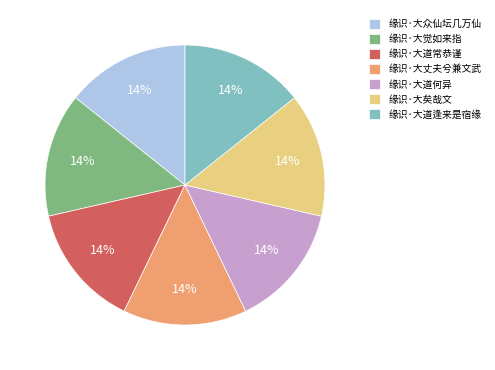

Approximately how many times larger is the value at 缘识·大众仙坛几万仙 compared to 缘识·大丈夫兮兼文武?

1.0